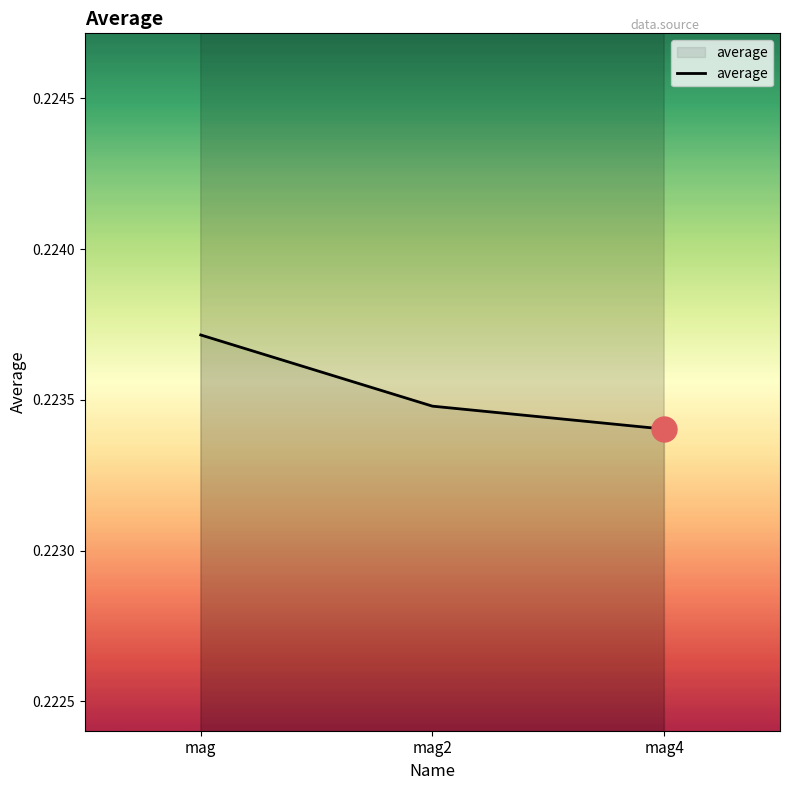

What is the sum of all values?

0.7